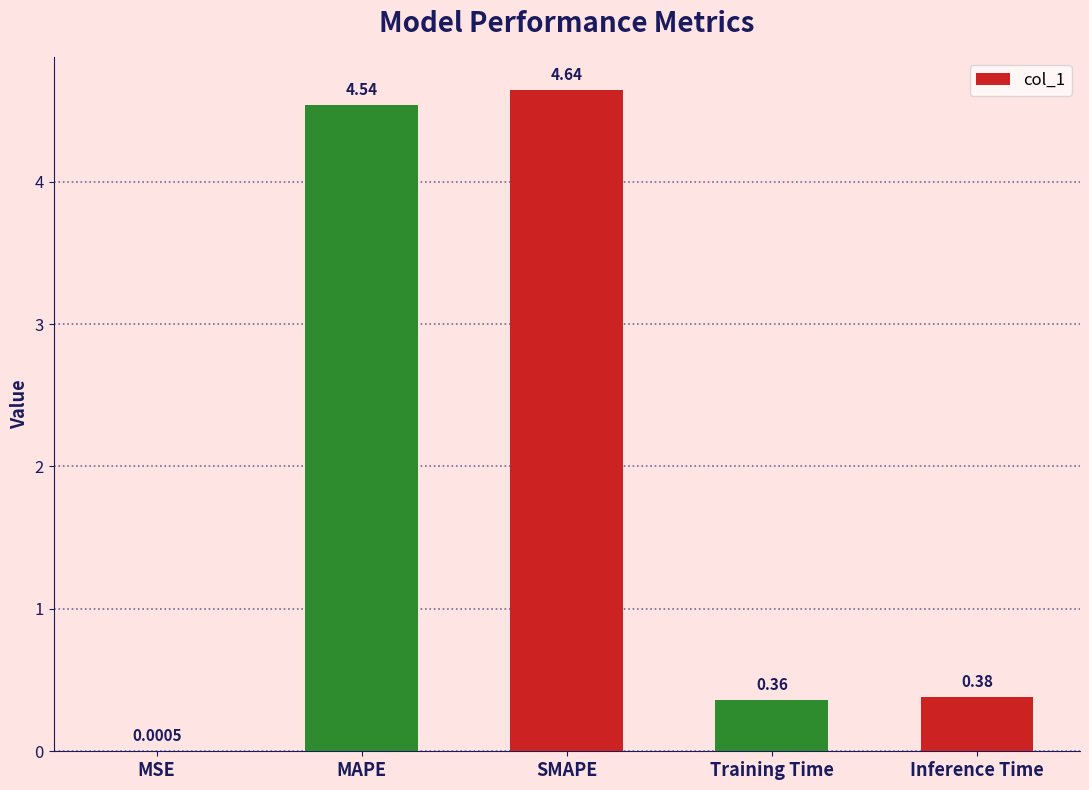

Where is the data nearest to the value 2?

Inference Time